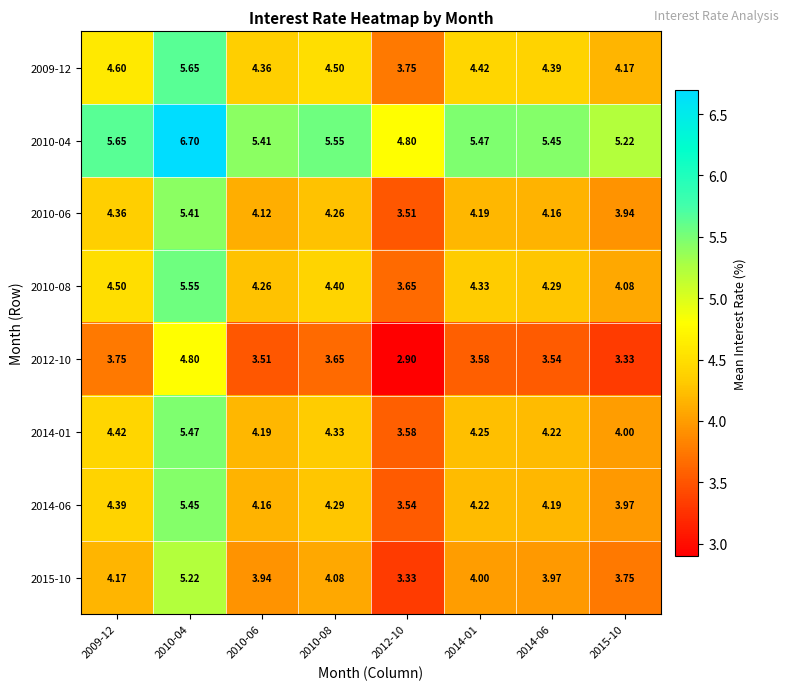

Is the value of 2014-01 at 2014-01 greater than the value of 2010-04 at 2010-06?

No